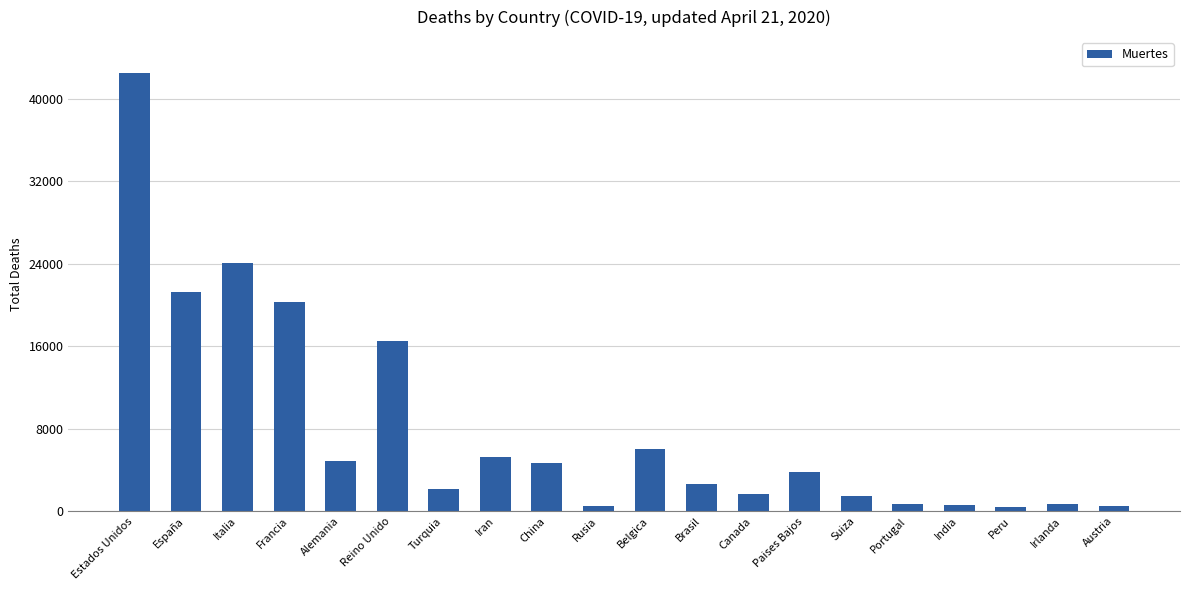

What is the value of the 11th bar from the left?

5998